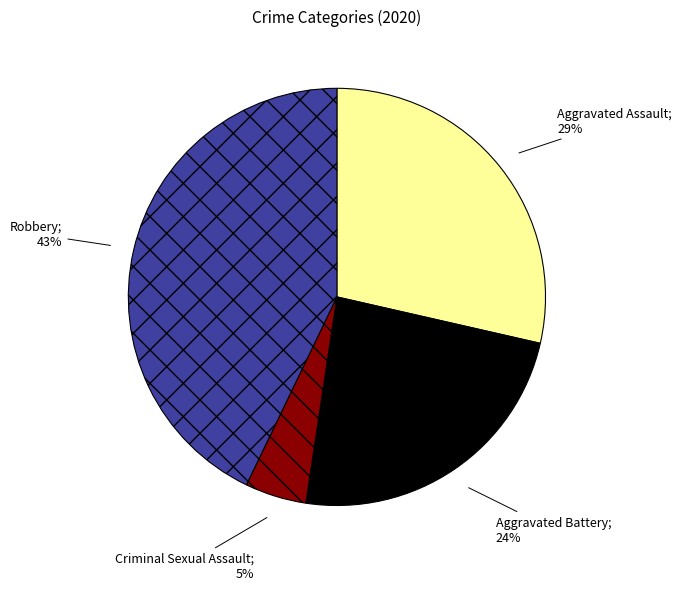

To the nearest percent, what is the average slice percentage?

25%